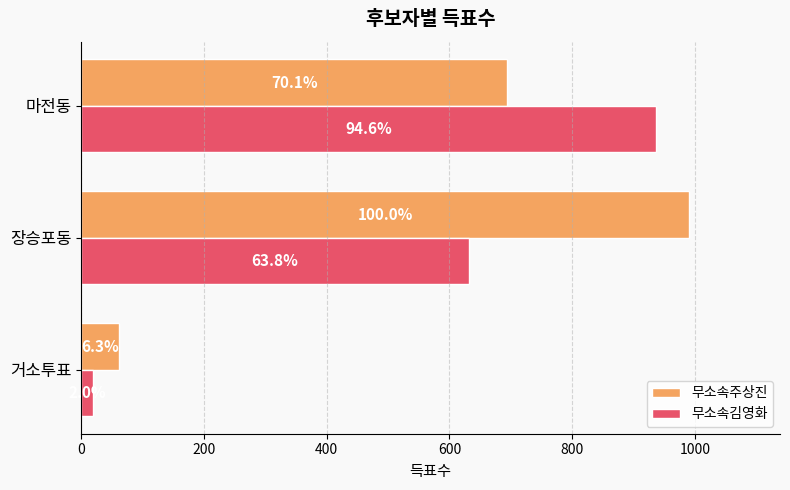

What are all the series names shown in the legend?

무소속주상진, 무소속김영화